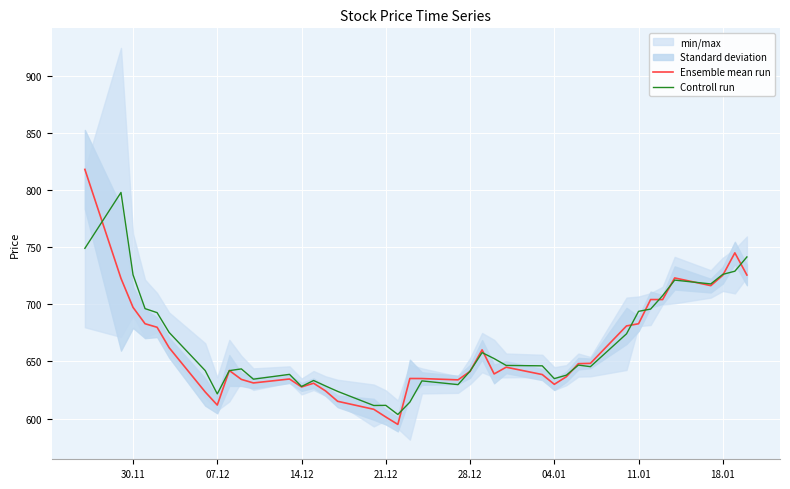

Is it true that Ensemble mean run equals 683.1 at 11.01?

True